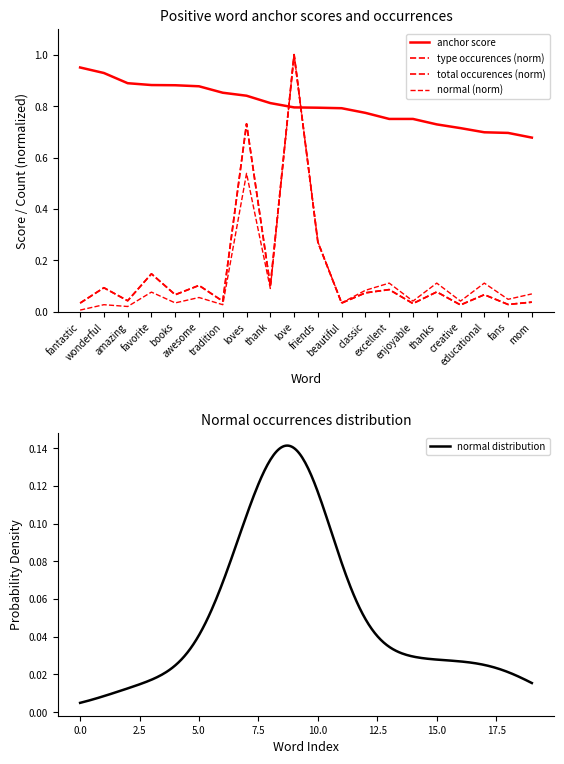

True or false: type occurences and normal cross at least once.

False